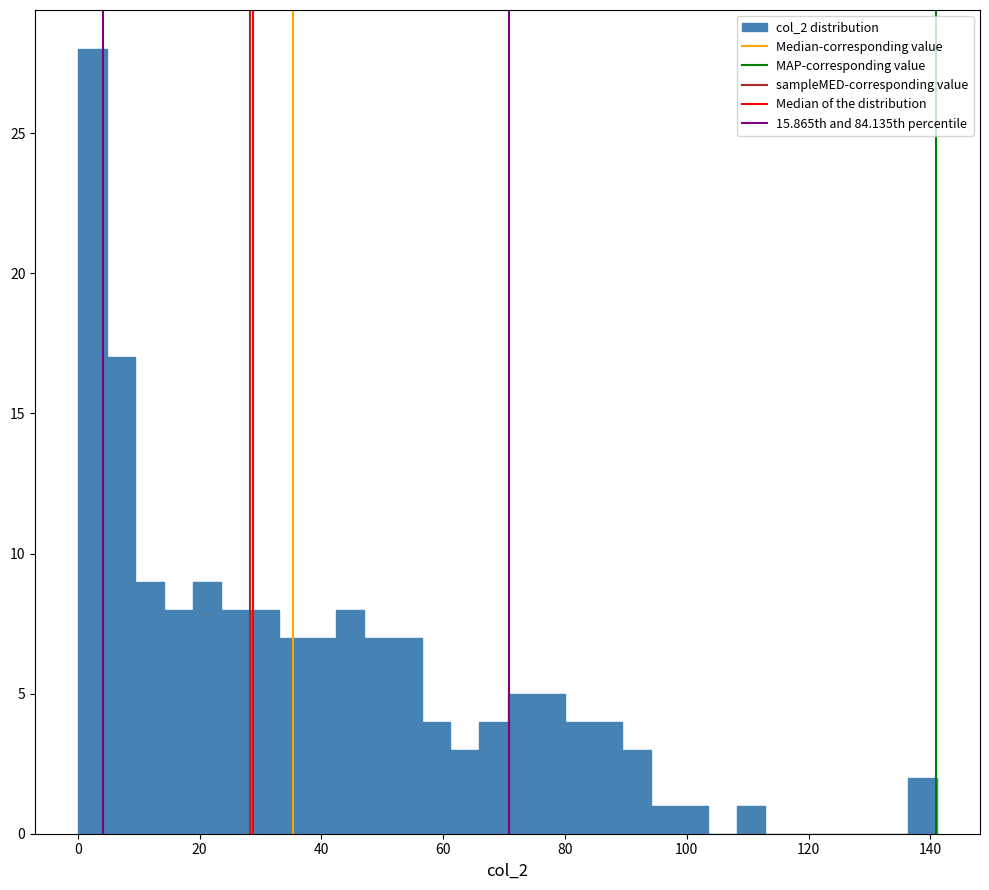

Around what value on the x-axis is the tallest bar? Give the approximate position of its centre, as read against the axis.

2